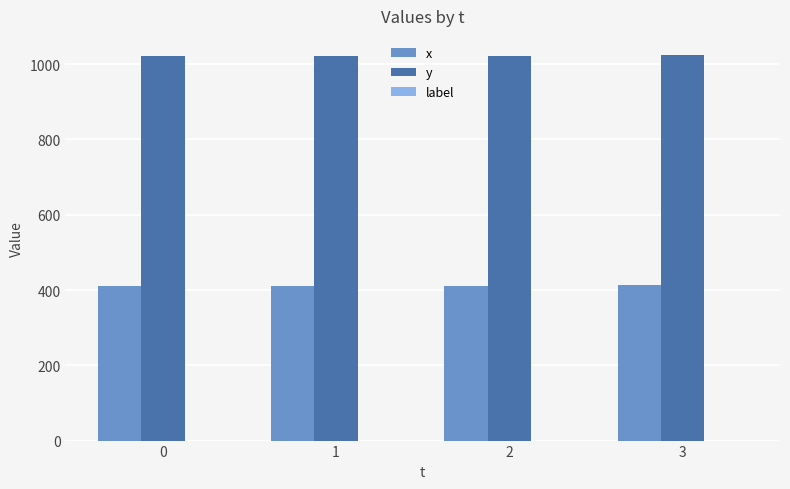

What is the maximum value shown in the chart?

1024